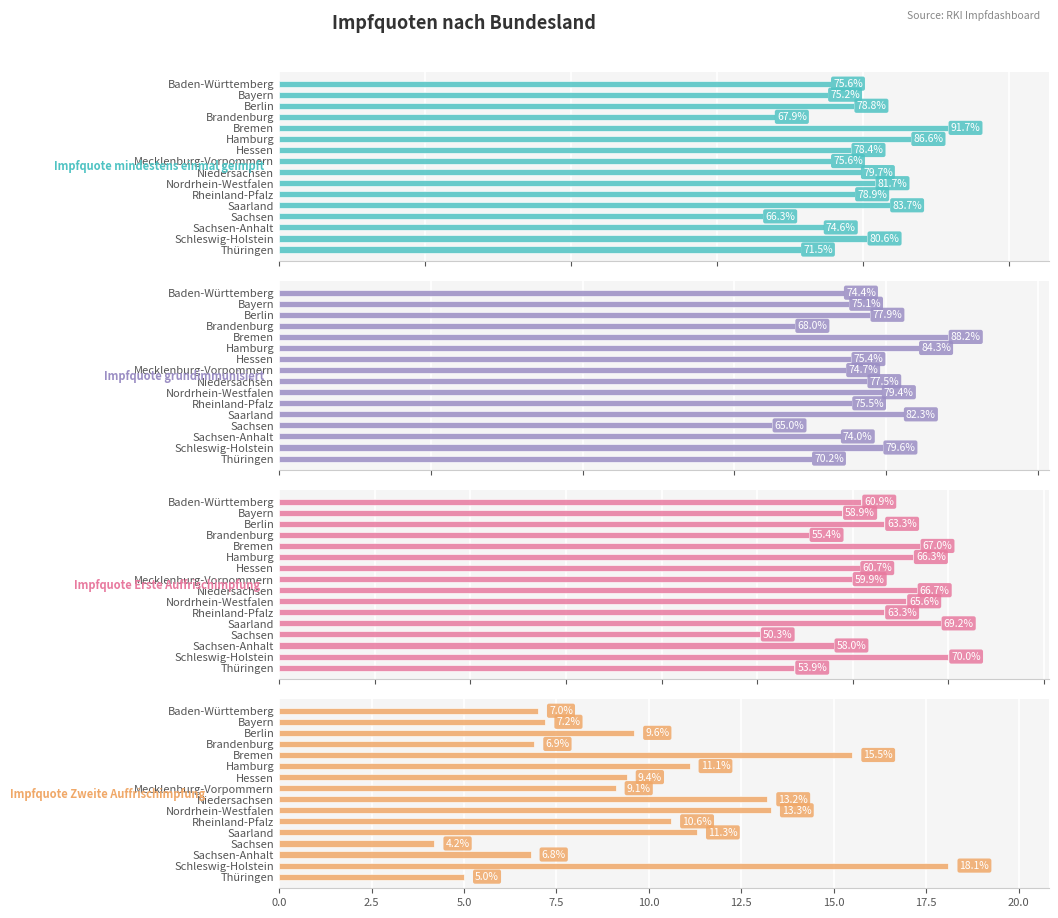

The value of Impfquote grundimmunisiert at Mecklenburg-Vorpommern is 74.7. True or false?

True